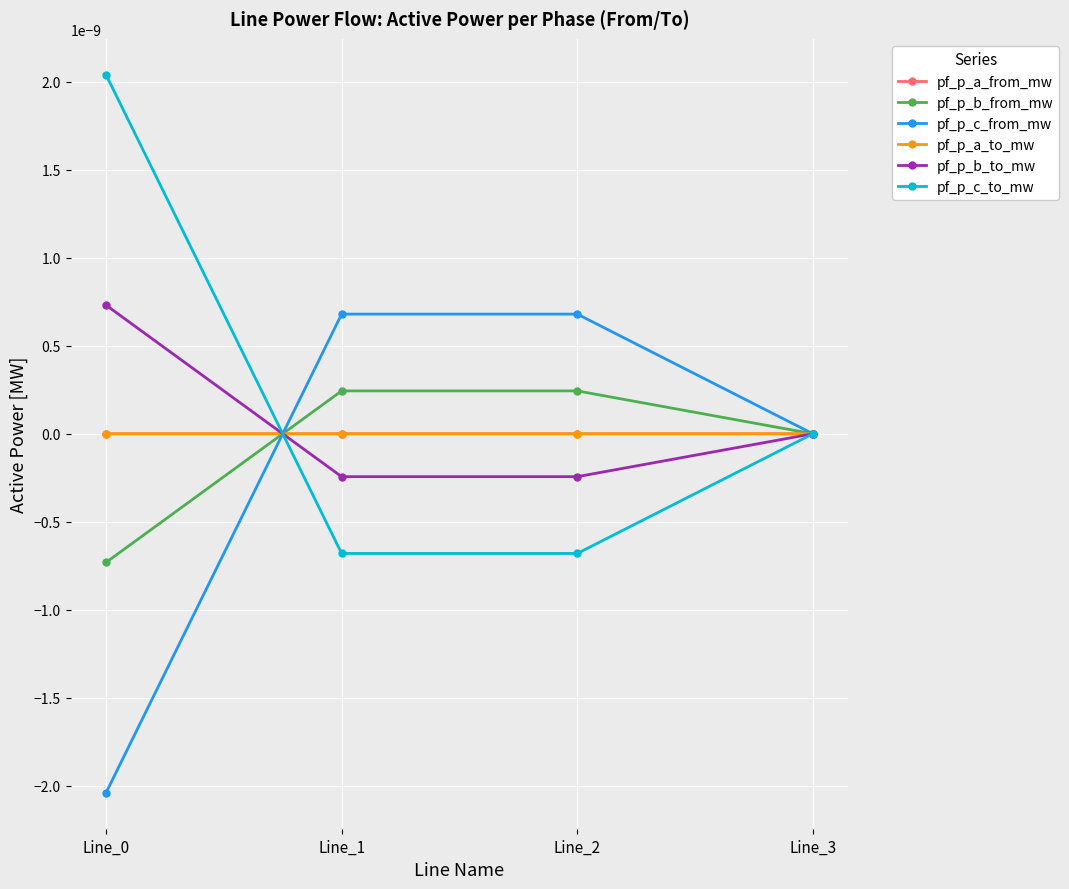

Does the chart have visible grid lines?

Yes